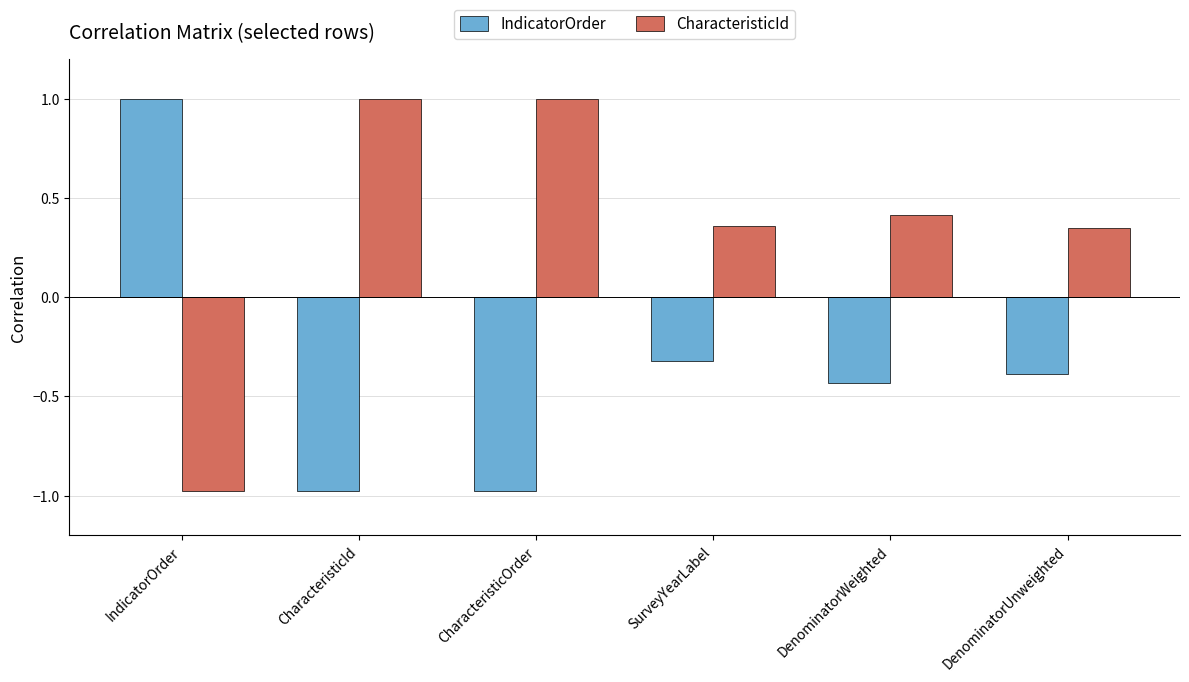

What are all the series names shown in the legend?

IndicatorOrder, CharacteristicId